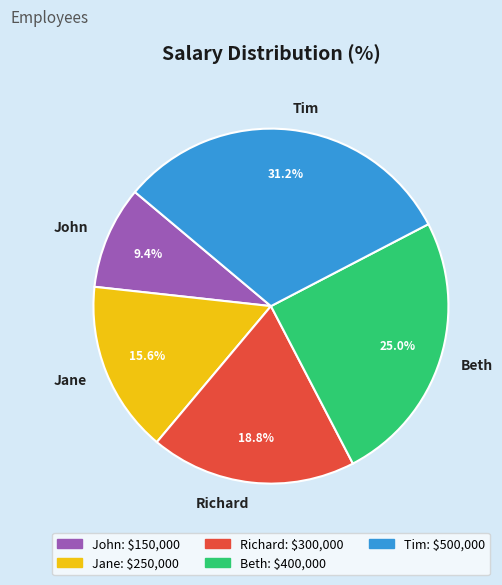

Which slice is the largest?

Tim